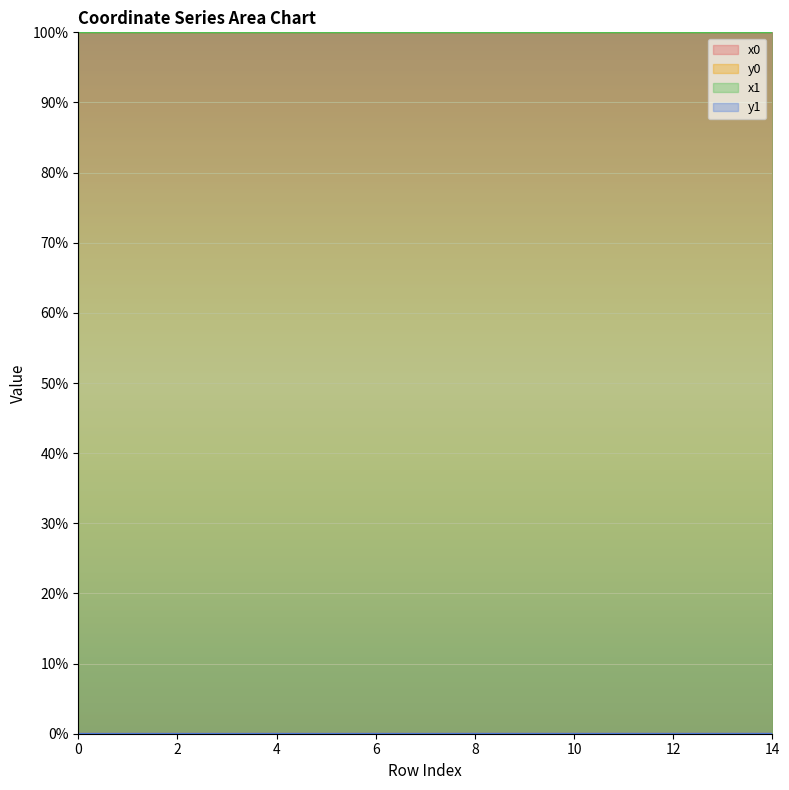

Reading left to right, what are all the values shown in this chart?

x0: 100.0	100.0	100.0	100.0	100.0	100.0	100.0	100.0	100.0	100.0	100.0	100.0	100.0	100.0	100.0
y0: 0.0	0.0	0.0	0.0	0.0	0.0	0.0	0.0	0.0	0.0	0.0	0.0	0.0	0.0	0.0
x1: 100.0	100.0	100.0	100.0	100.0	100.0	100.0	100.0	100.0	100.0	100.0	100.0	100.0	100.0	100.0
y1: 0.0	0.0	0.0	0.0	0.0	0.0	0.0	0.0	0.0	0.0	0.0	0.0	0.0	0.0	0.0